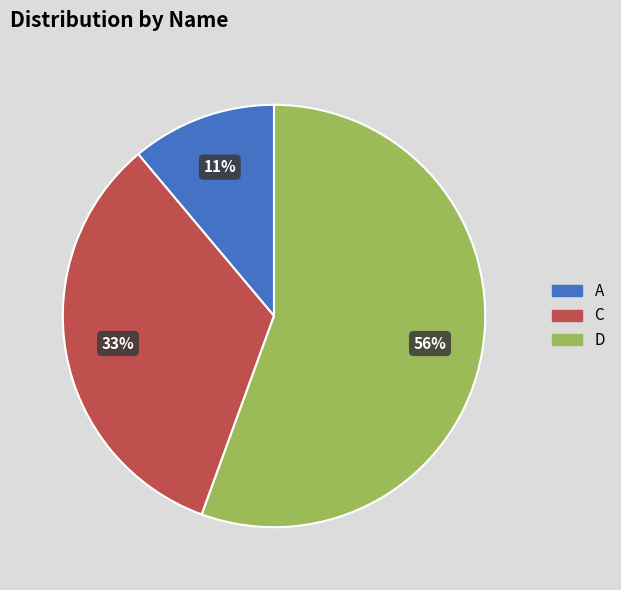

Is the sum of D and A greater than half?

Yes